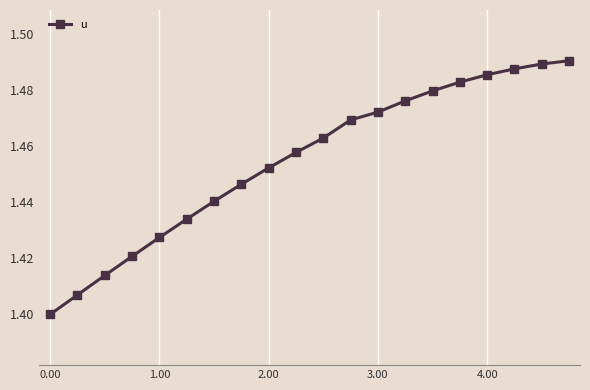

How many values are between 1 and 2?

20